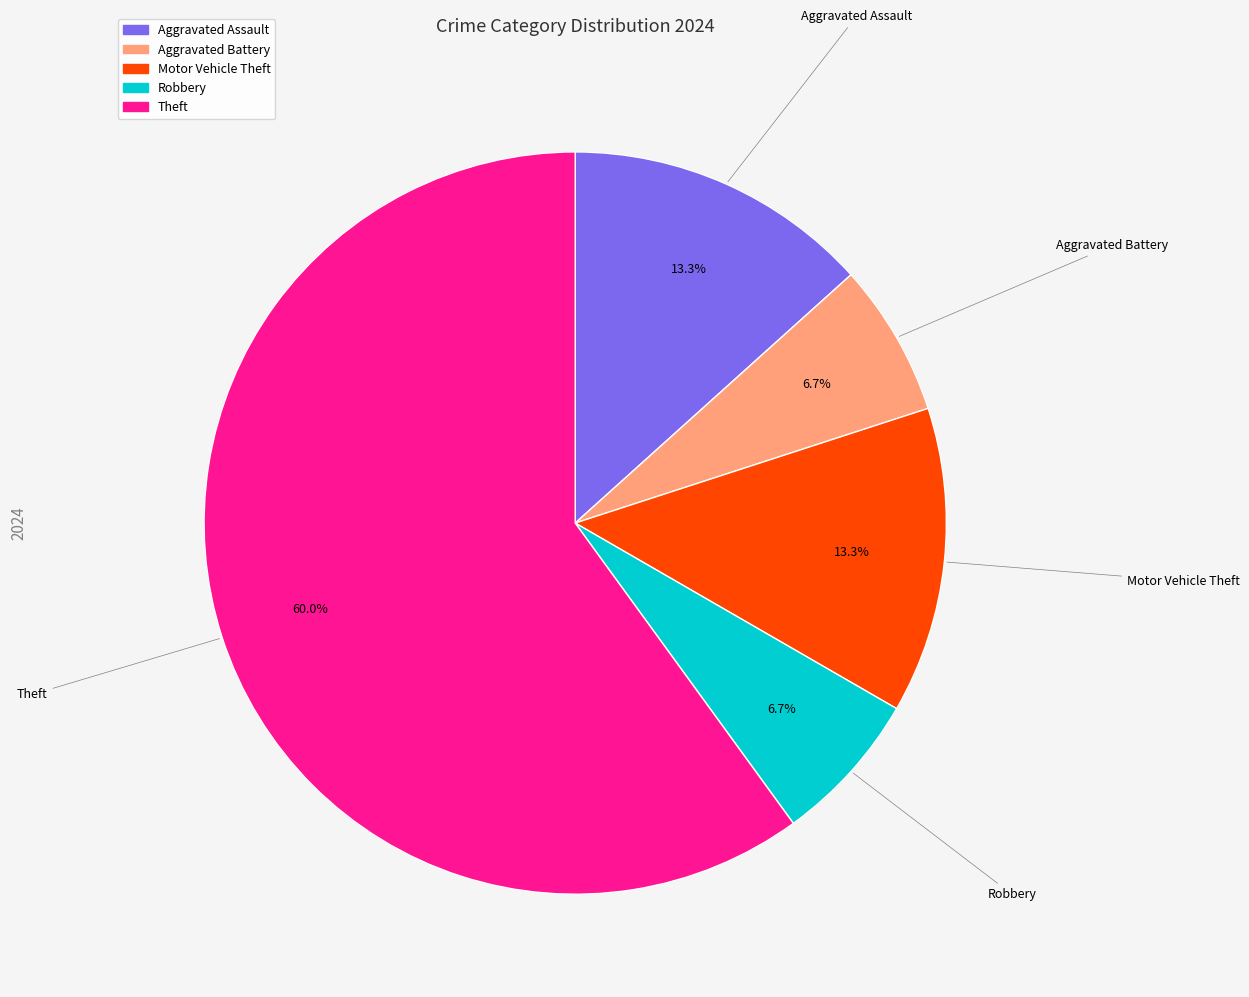

Is it true that Aggravated Battery is 16% of the pie?

False